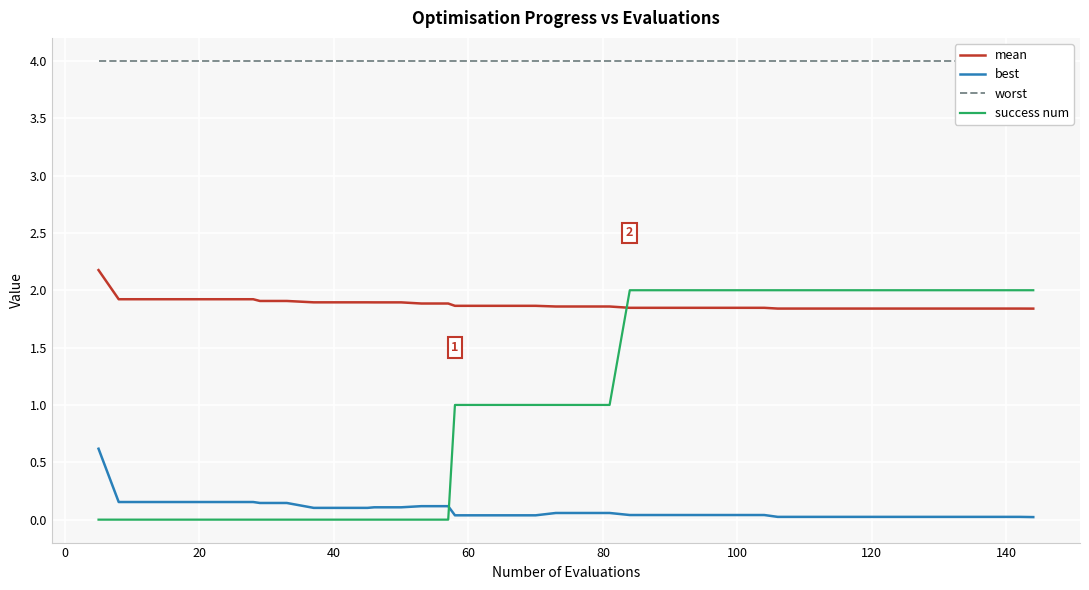

Rank the series by their average value, from lowest to highest.

best, success num, mean, worst